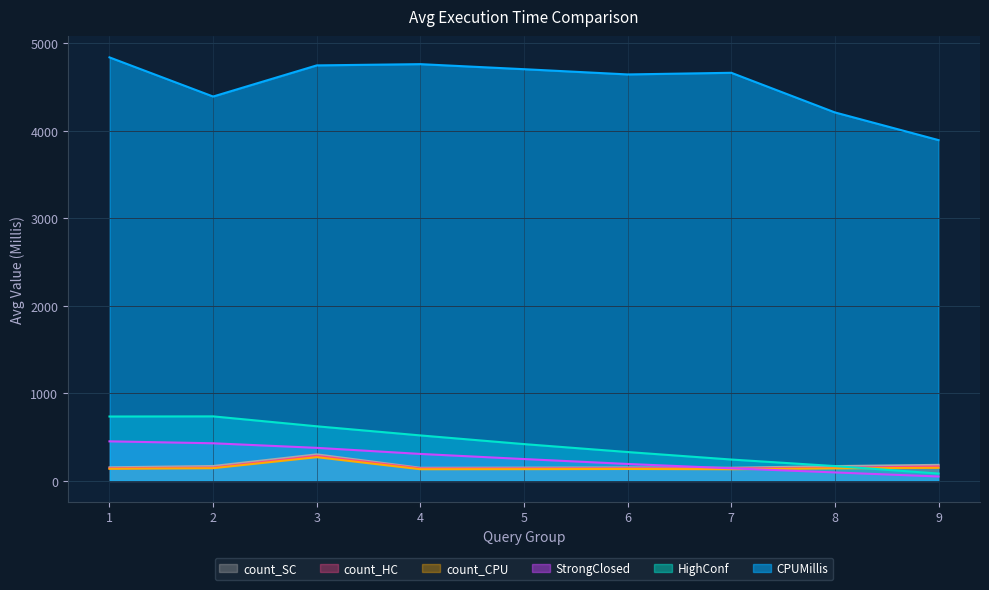

The count_CPU series shows 271.0 at 3. True or false?

True